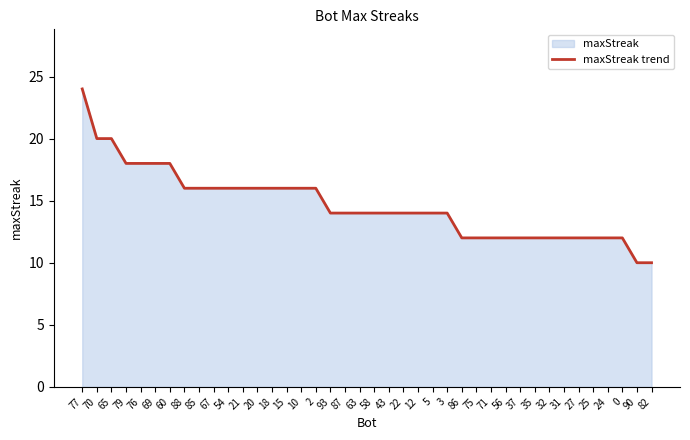

What is the value of the 31st point from the left?

12